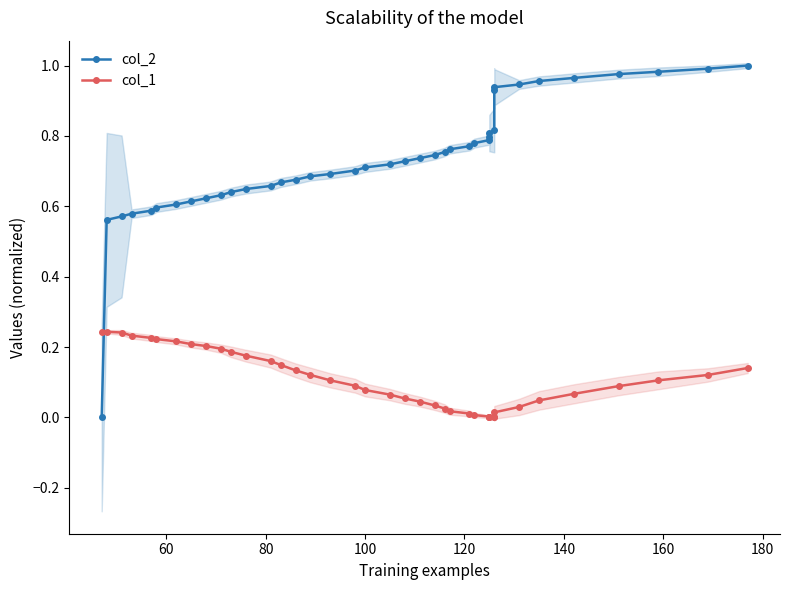

At how many categories does at least one series exceed 0?

40